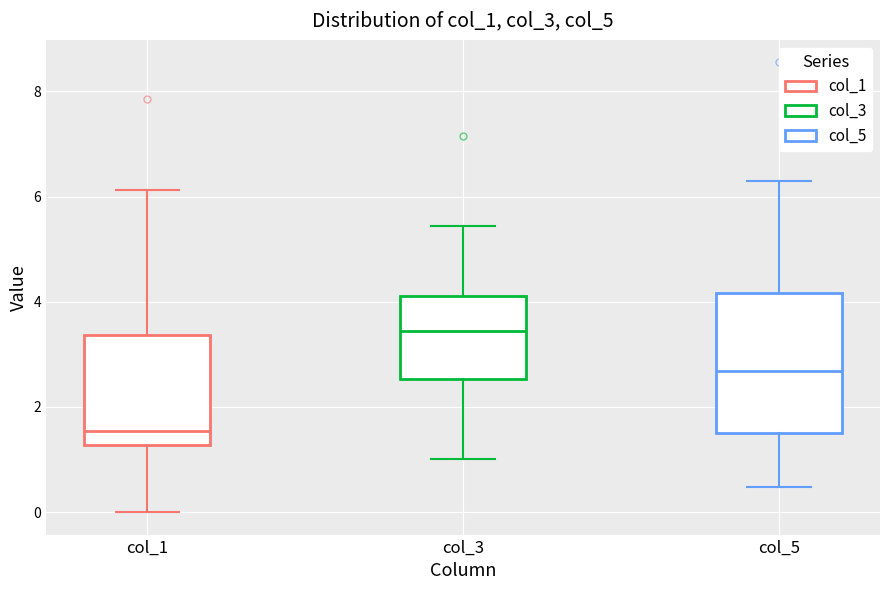

Reading left to right, read every box against the y-axis: the position of its median line, the range the box covers, and the ends of its whiskers. The values are not printed on the chart, so give them approximately, as read against the axis.

col_1: median 1.6, box 1.2 to 3.4, whiskers 0.0 to 6.2
col_3: median 3.4, box 2.6 to 4.2, whiskers 1.0 to 5.4
col_5: median 2.6, box 1.4 to 4.2, whiskers 0.4 to 6.4